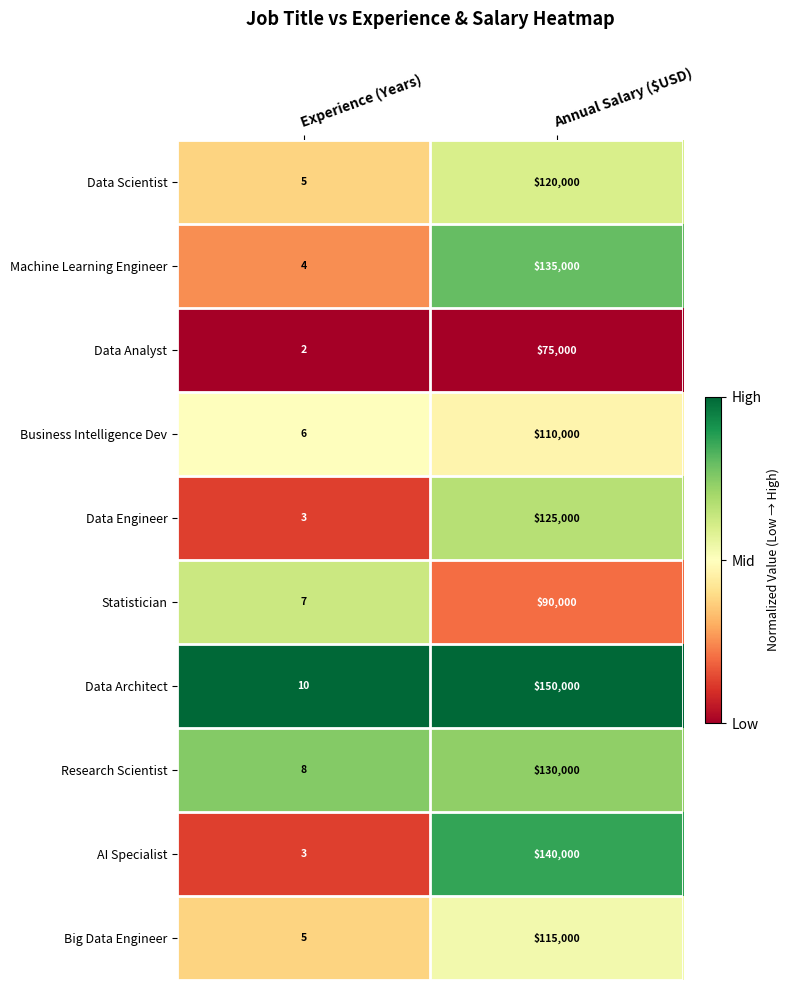

The Research Scientist series shows 130000 at Annual Salary ($USD). True or false?

True